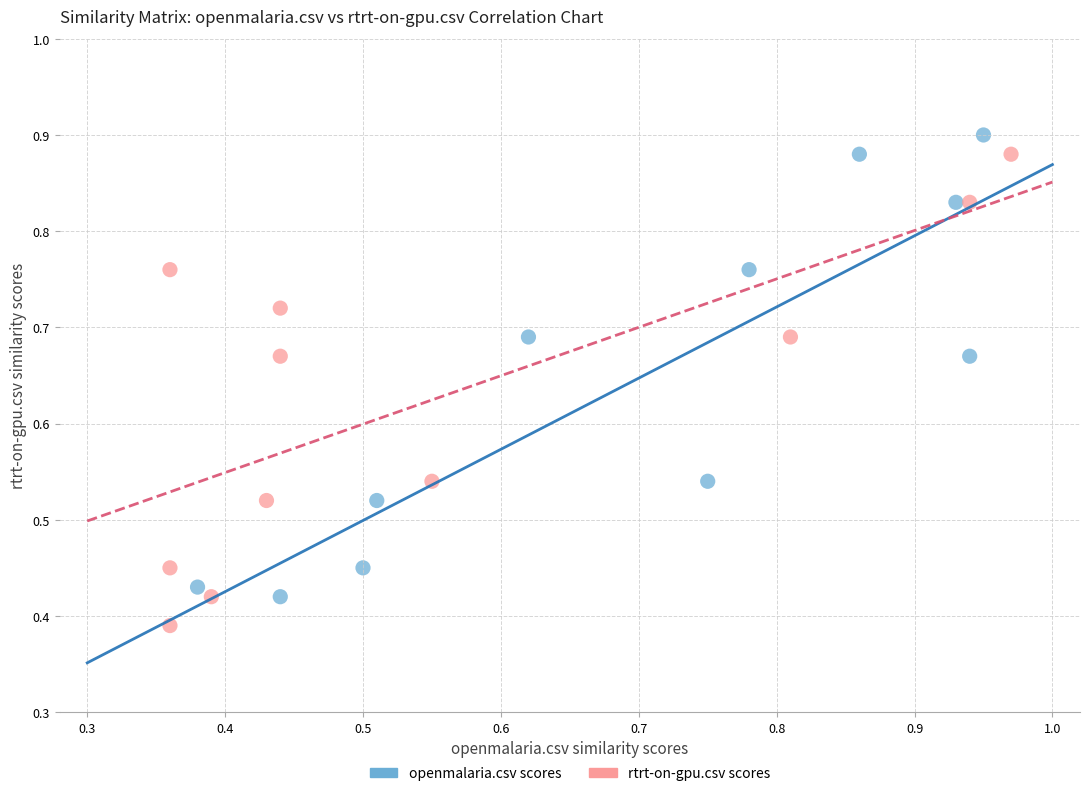

Which series contains the lowest Y value?

rtrt-on-gpu.csv scores